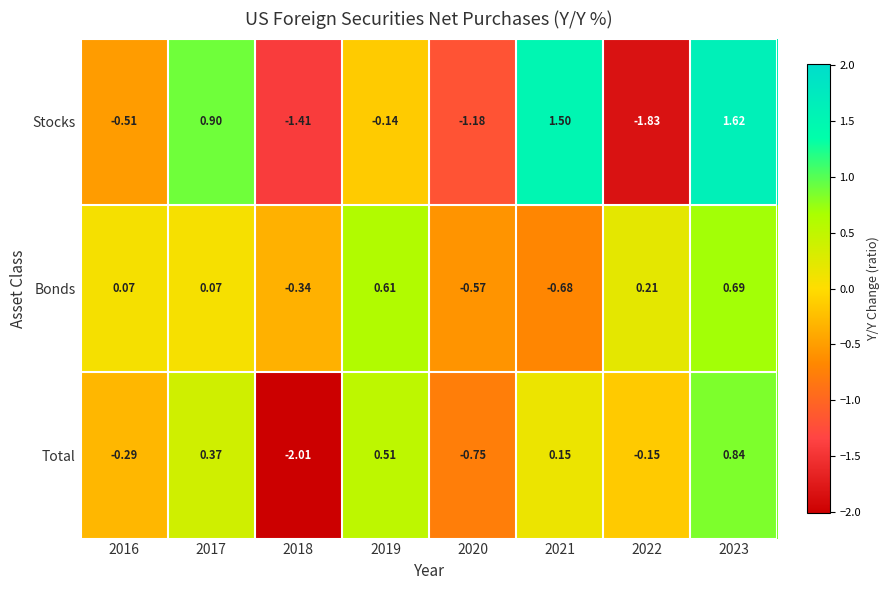

List the series in order of their peak value, highest first.

Stocks, Total, Bonds